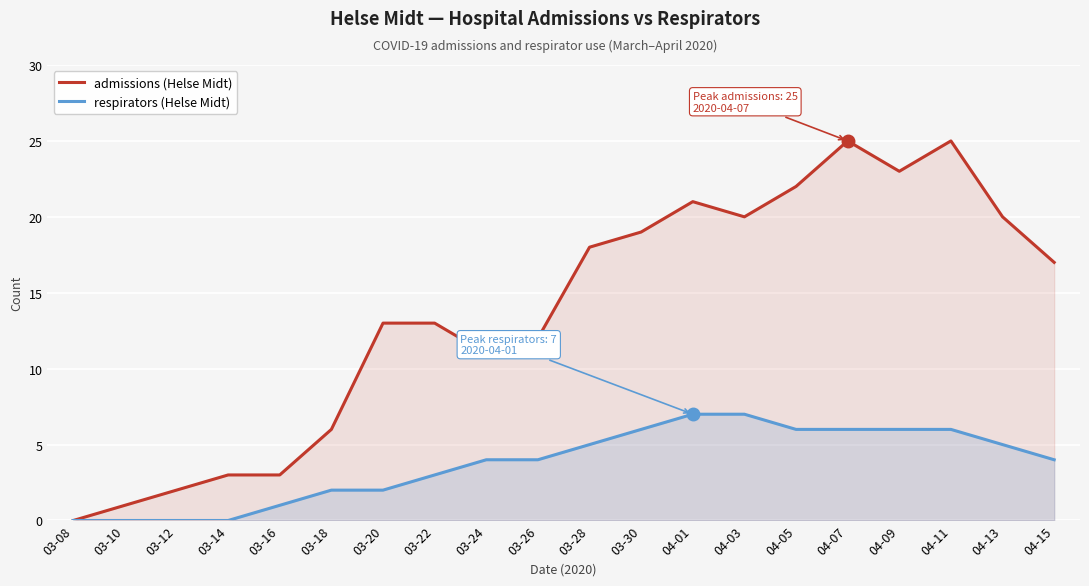

What is the difference between the admissions values at 04-03 and 03-22?

7